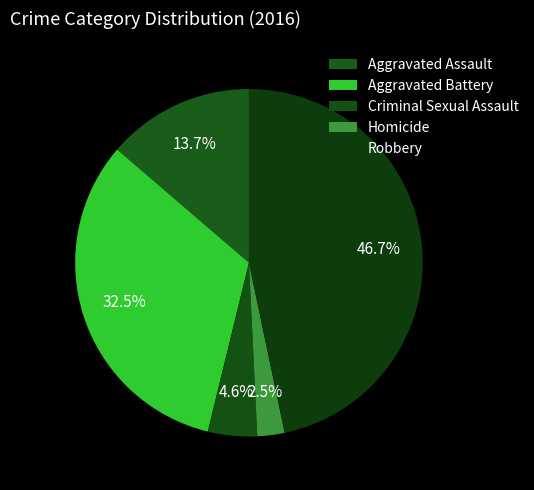

To the nearest percent, what is the combined percentage of Homicide and Robbery?

49%